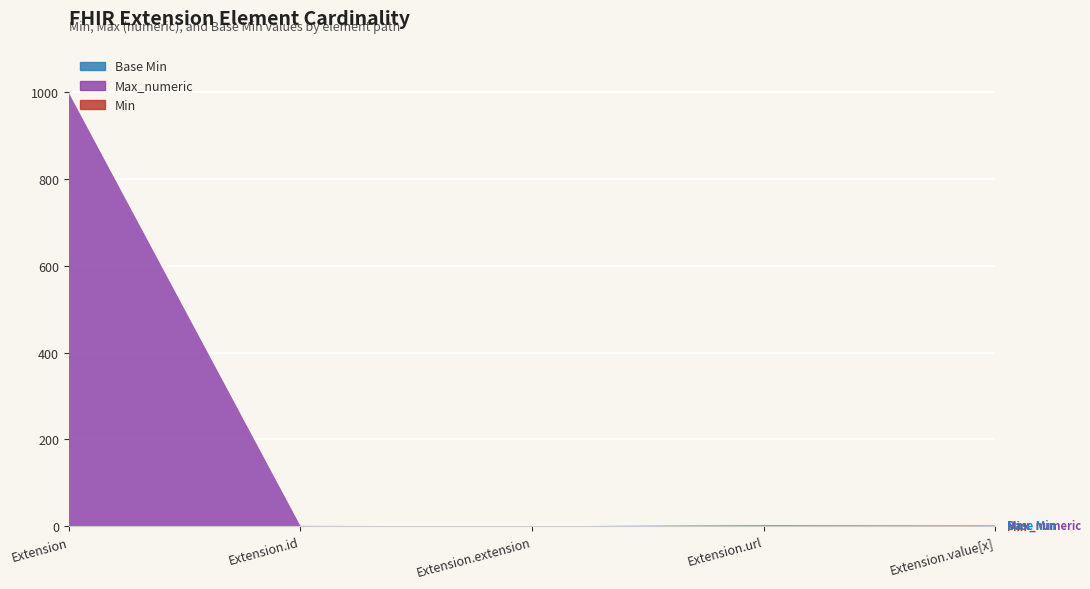

Reading left to right, transcribe all the data shown in this chart.

Min: 0	0	0	1	1
Max_numeric: 999	1	0	1	1
Base Min: 0	0	0	1	0